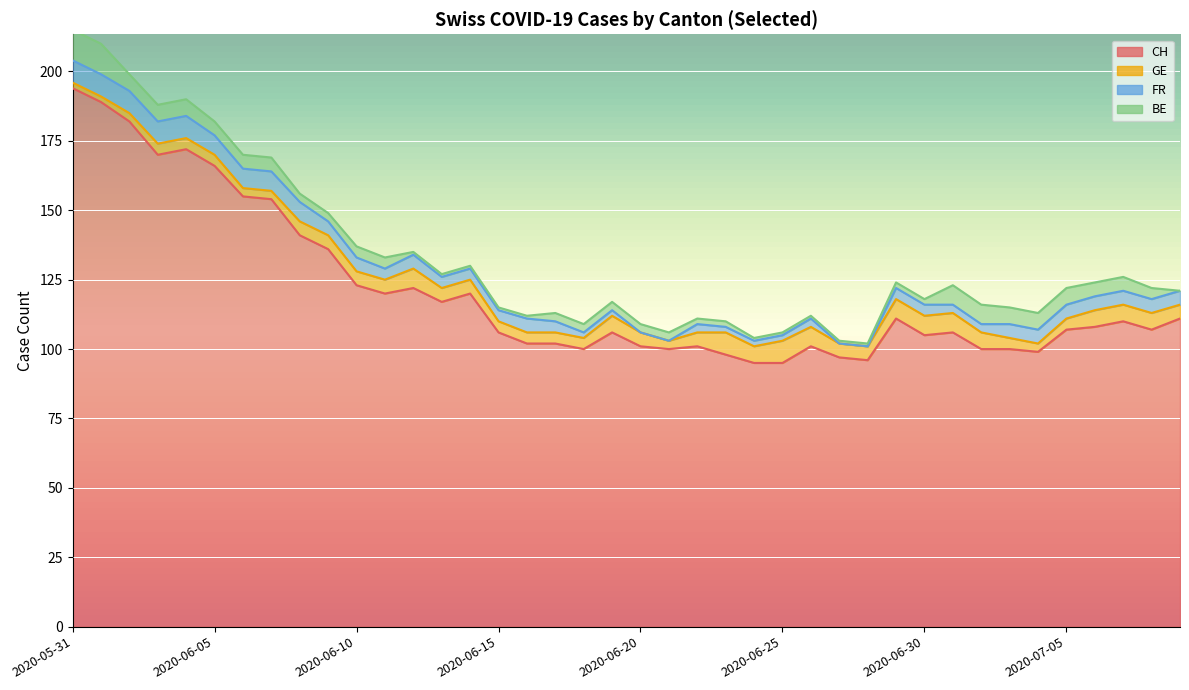

True or false: GE has more than 2 points higher than both neighbors.

True